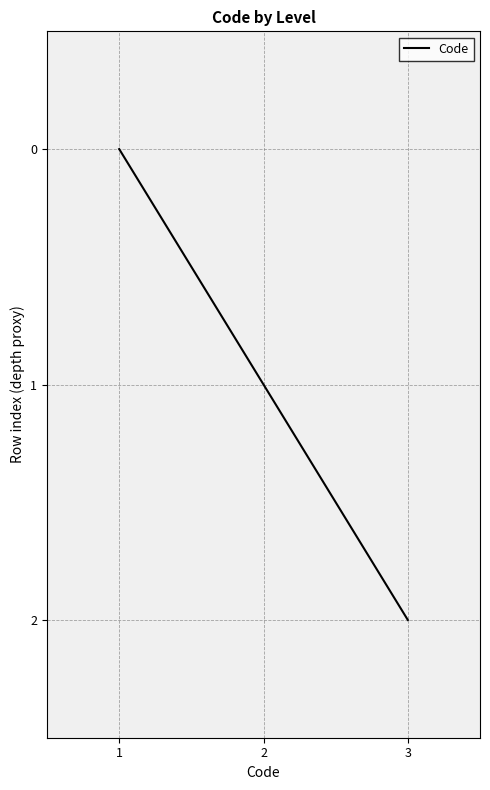

Which label corresponds to the smallest value in the chart?

1